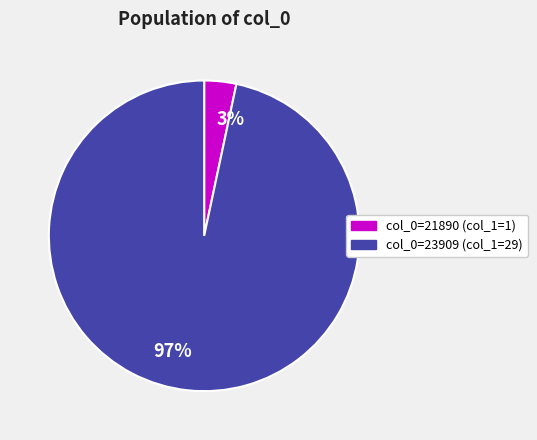

To the nearest percent, what is the average slice percentage?

50%